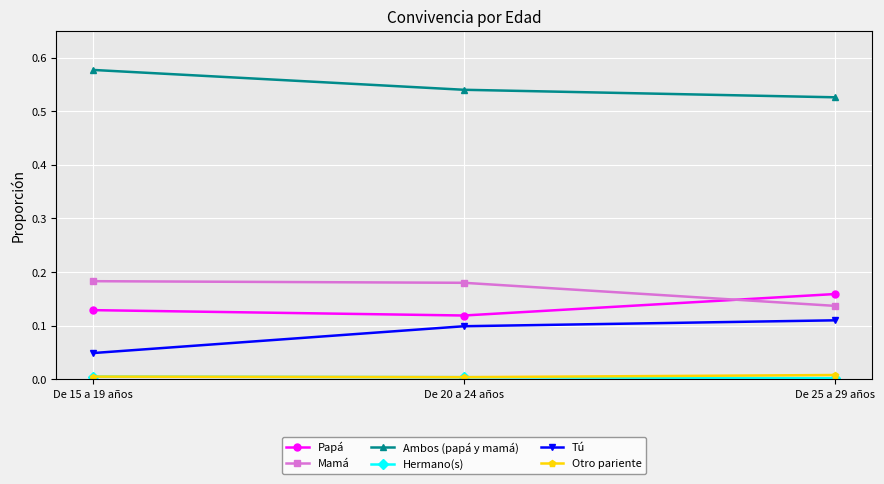

Which series has the largest total across all categories?

Ambos (papá y mamá)